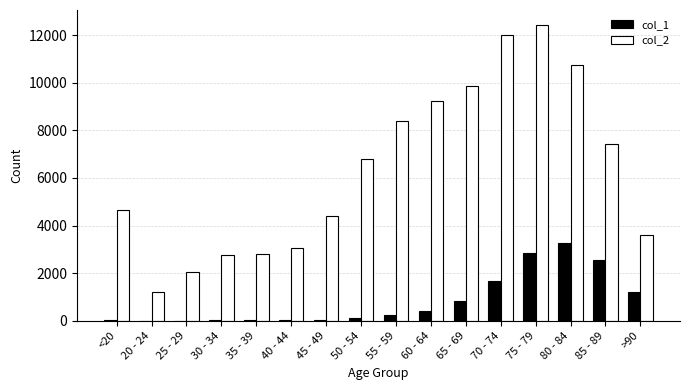

At which label does col_1 reach its peak?

80 - 84